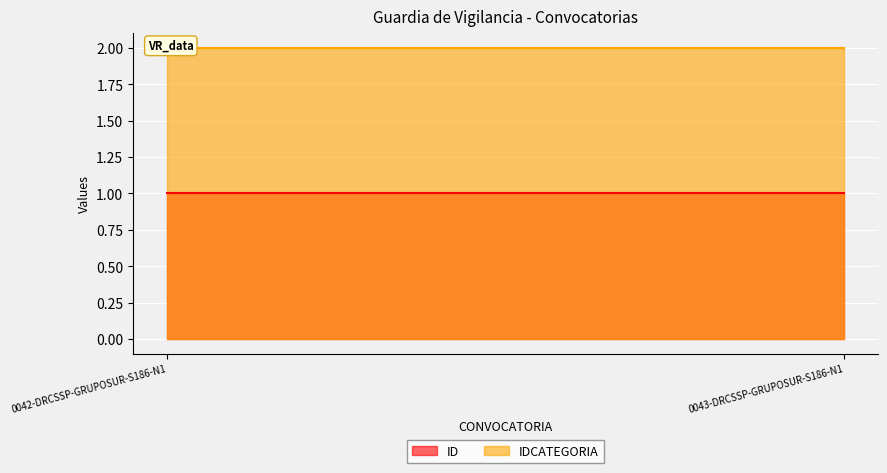

At which category is the sum across all series the highest?

0042-DRCSSP-GRUPOSUR-S186-N1